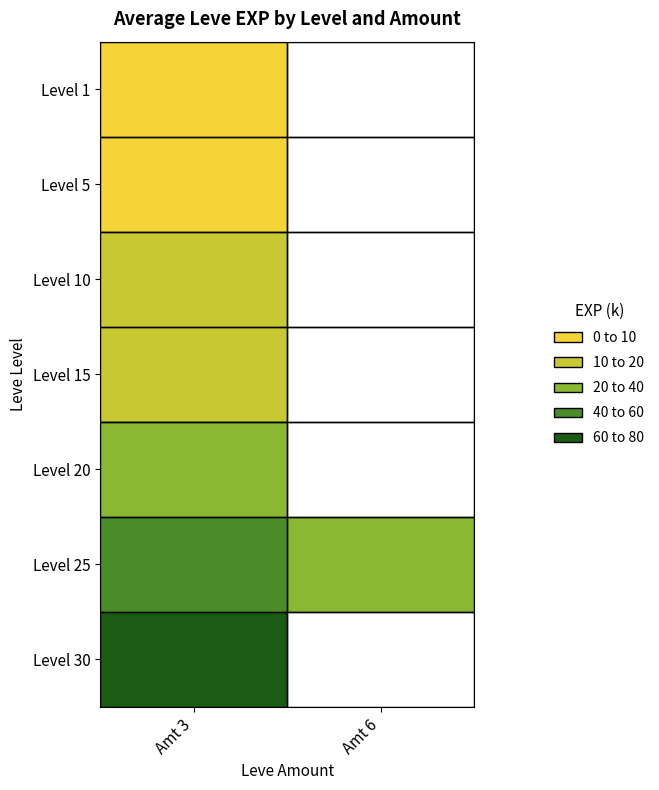

Which label corresponds to the smallest value in the chart?

Amt 3